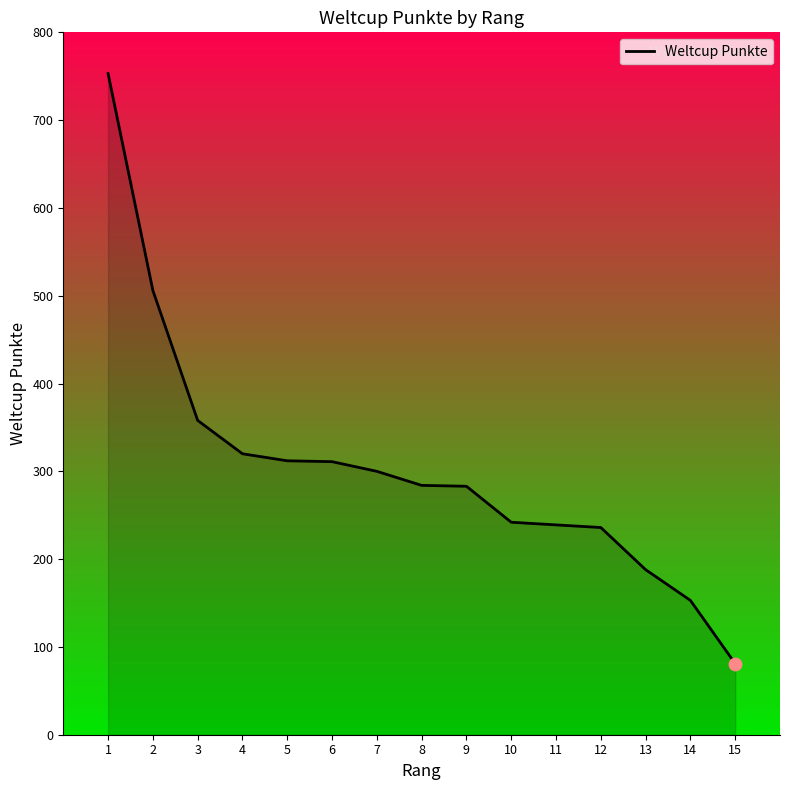

Between 7 and 10, which is larger?

7